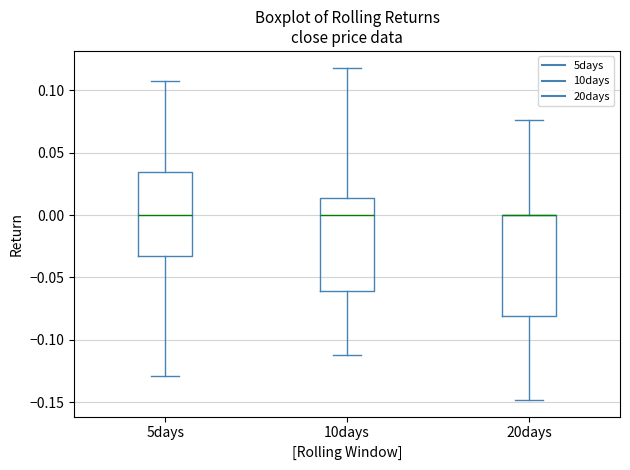

Reading left to right, transcribe this box plot: for each box, give where its median line is, the range the box spans, and where its two whiskers end, as read against the y-axis. The values are not printed on the chart, so give them approximately, as read against the axis.

5days: median 0.000, box -0.035 to 0.035, whiskers -0.130 to 0.105
10days: median 0.000, box -0.060 to 0.015, whiskers -0.110 to 0.120
20days: median 0.000 (drawn on the box's upper edge), box -0.080 to 0.000, whiskers -0.150 to 0.075